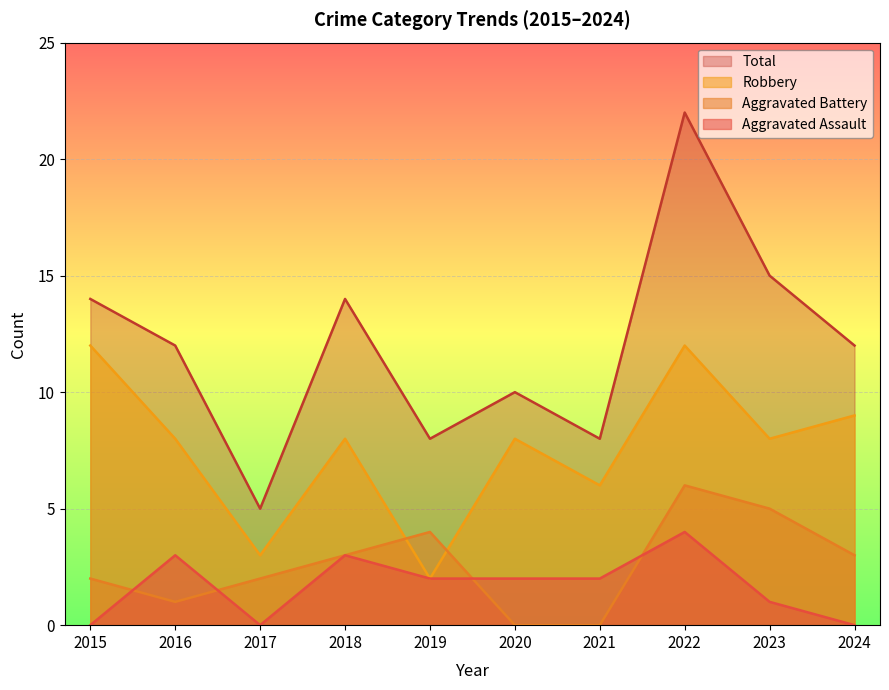

True or false: Robbery and Aggravated Assault cross at least once.

False